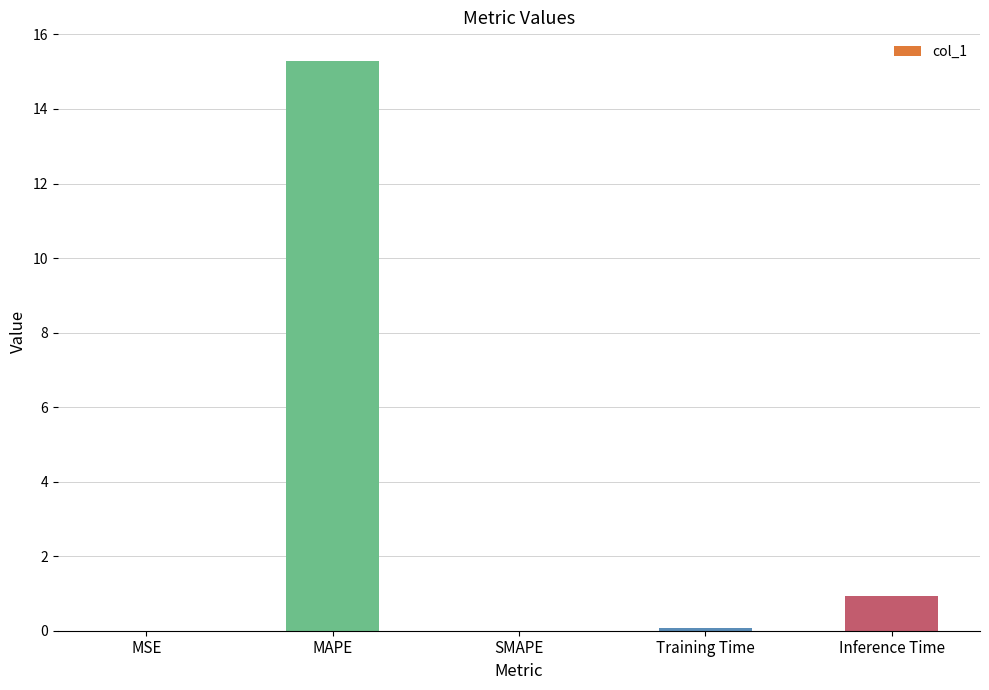

Count the number of categories in the chart.

5